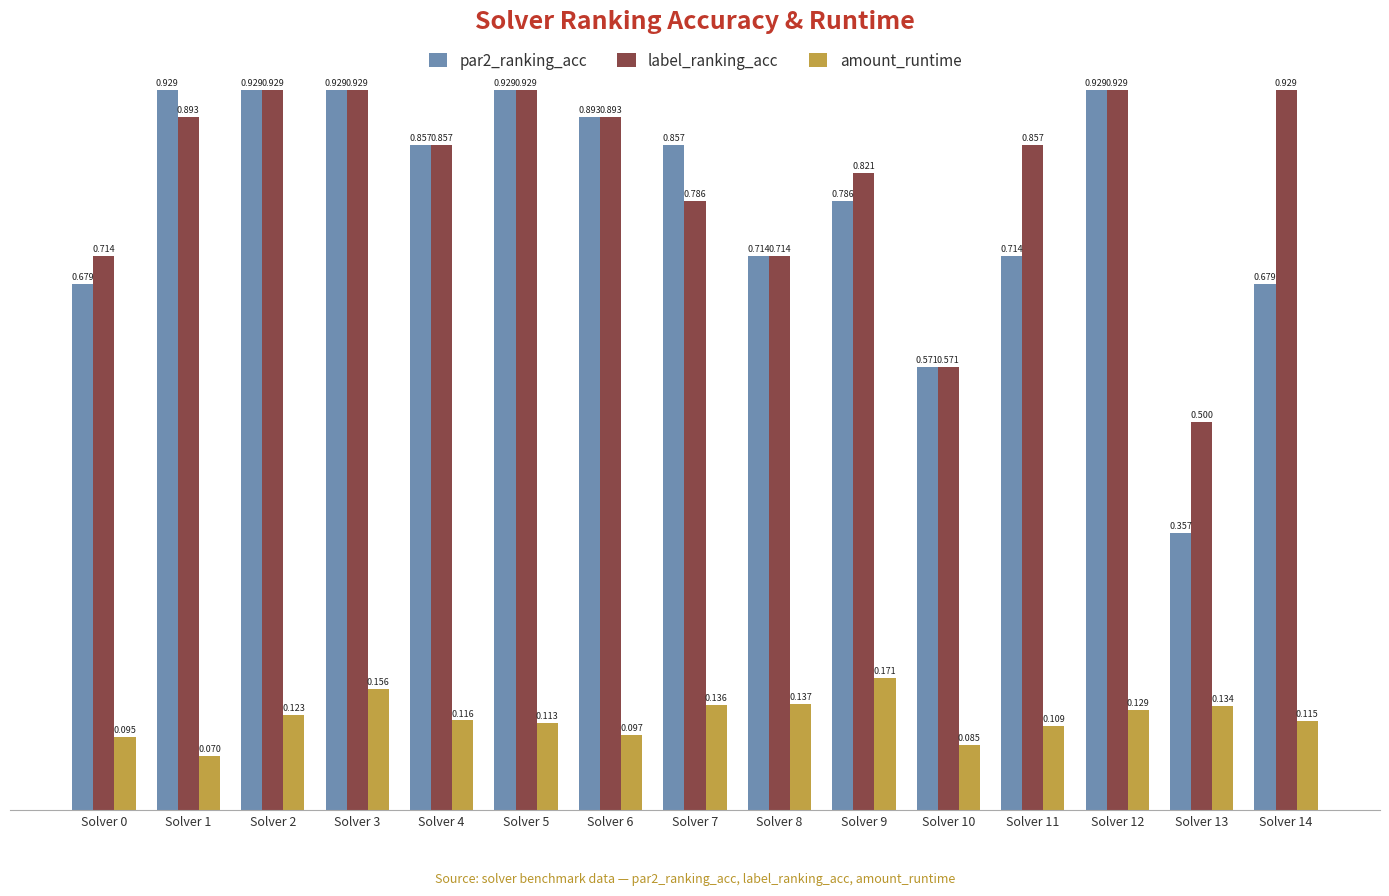

Between Solver 13 and Solver 14, which series saw the biggest shift?

label_ranking_acc